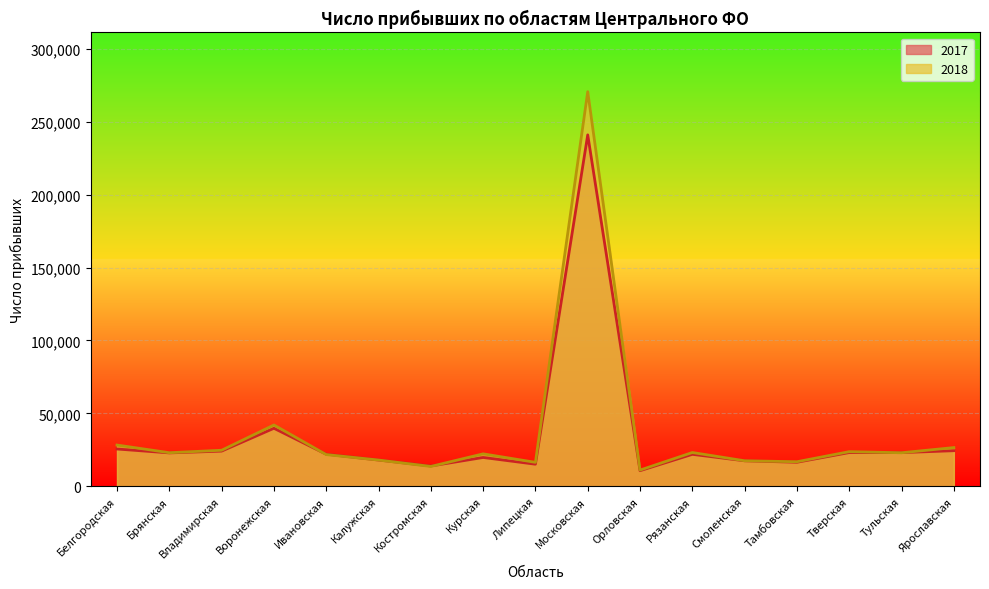

What is the difference between the maximum and minimum values in the 2018 series?

259565.0